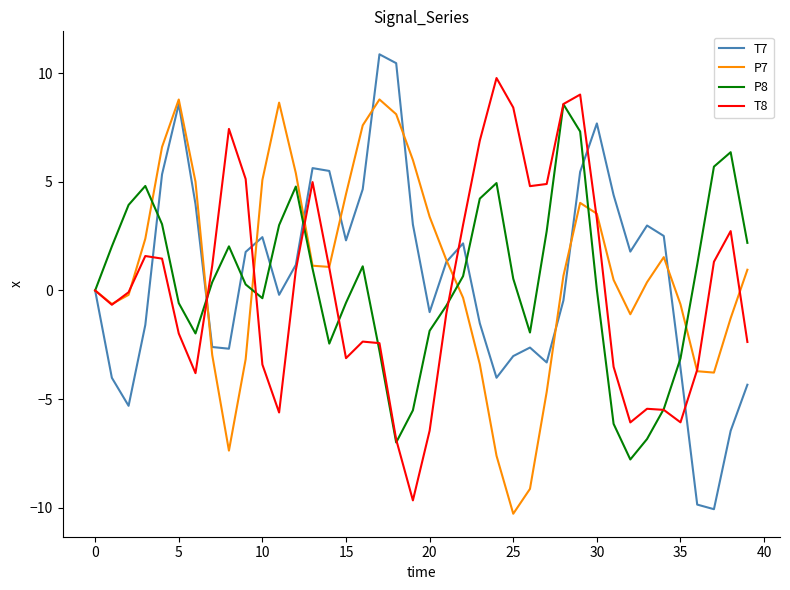

Which series has the largest range (max minus min)?

T7